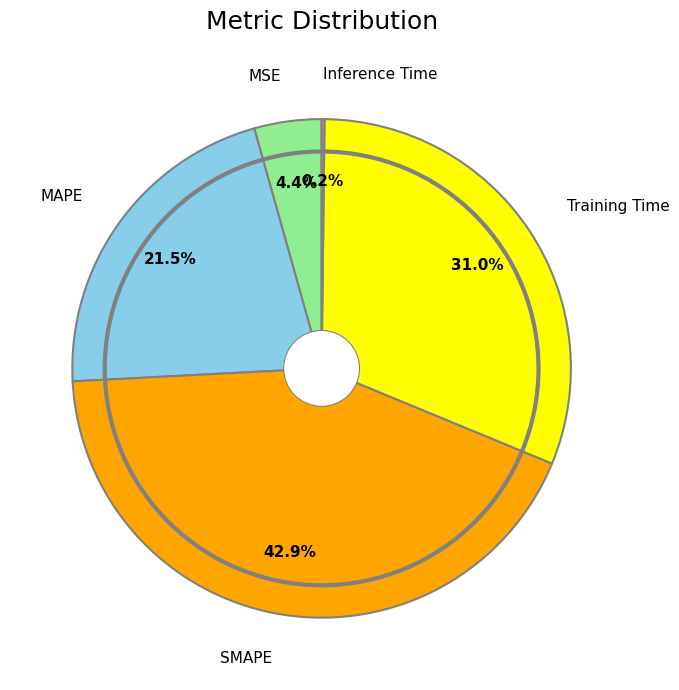

Count the number of slices in the pie.

5